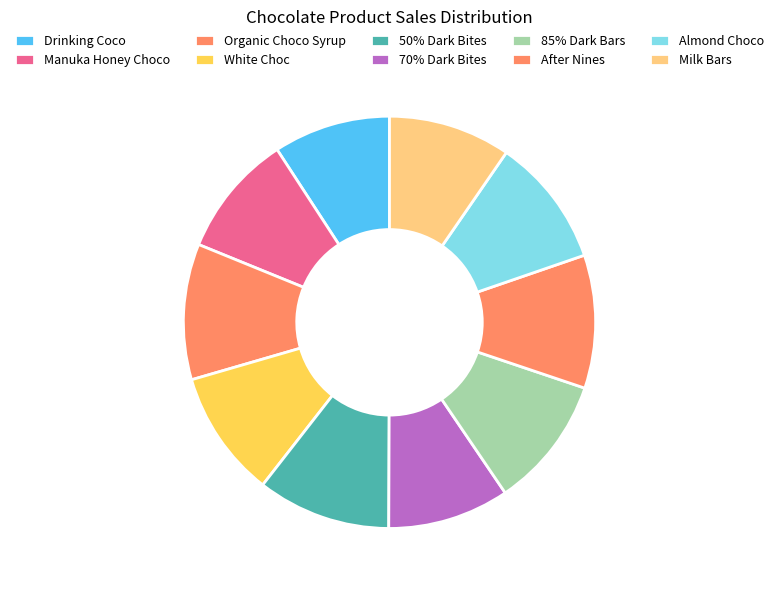

Which category has the smallest portion of the pie?

Drinking Coco